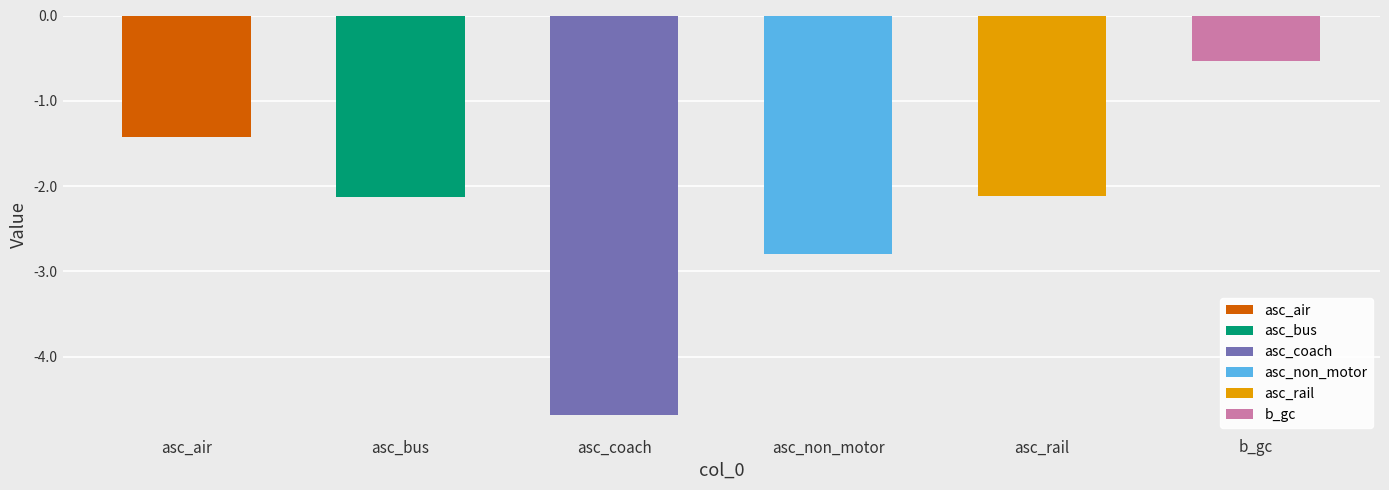

Is it true that the value at asc_air is -2.2?

False